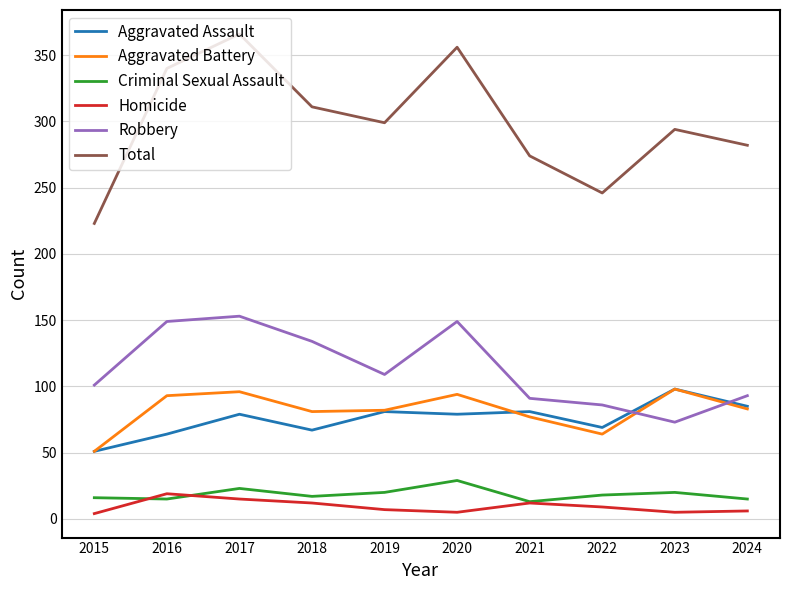

Where is Robbery nearest to the value 113?

2019